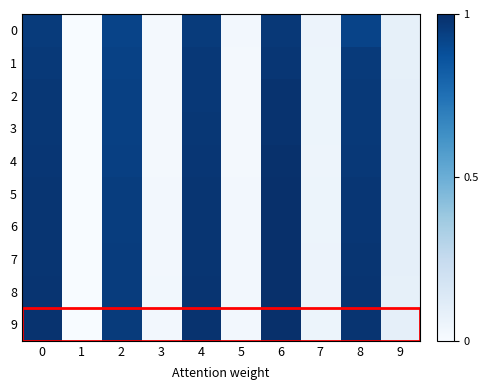

Between 0 and 7, which series saw the biggest shift?

9